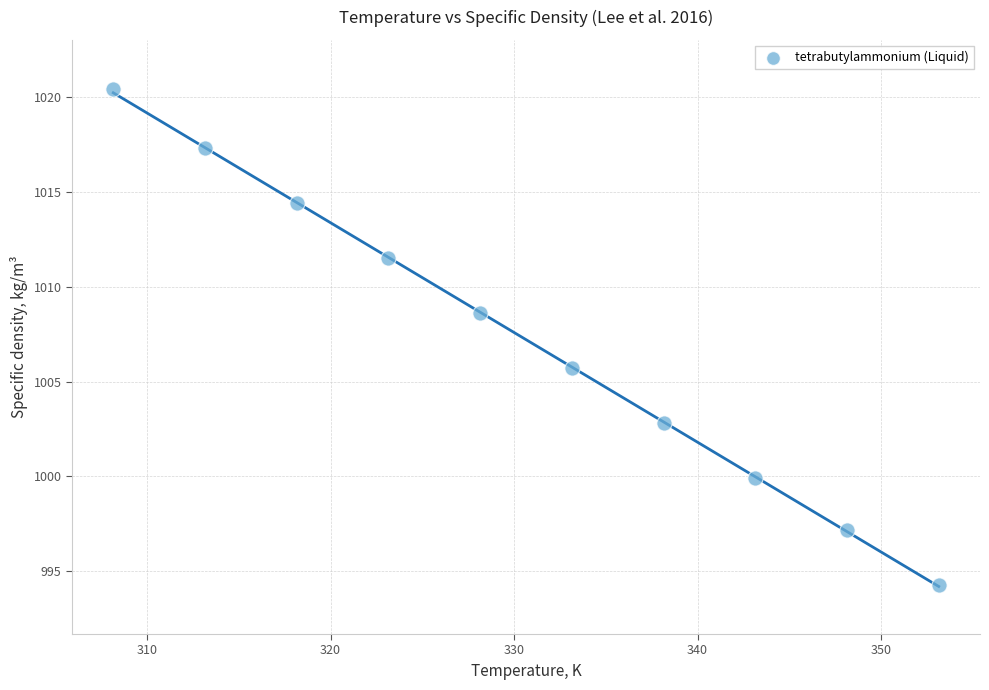

What is the average X value?

330.6